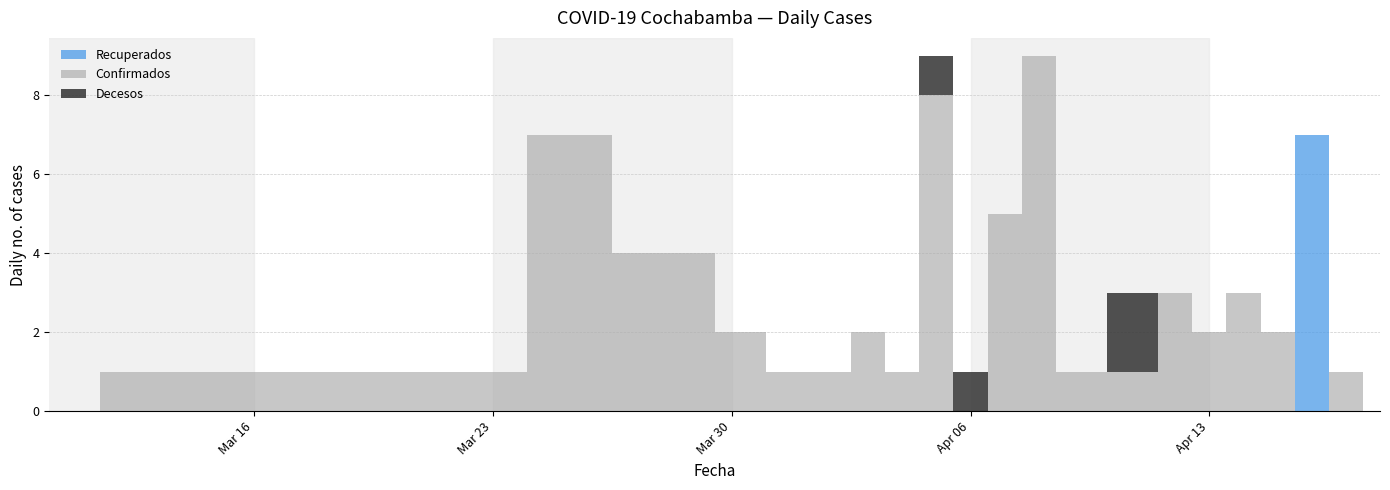

Between 2020-03-26 and 2020-04-02, which series saw the biggest shift?

Confirmados